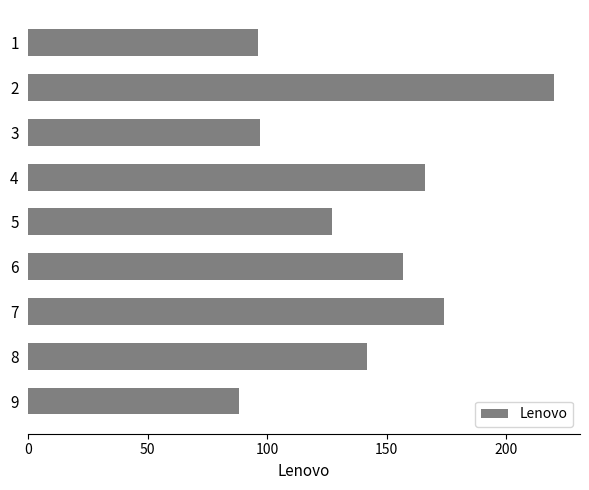

Reading top to bottom, transcribe all the data shown in this chart.

96	220	97	166	127	157	174	142	88